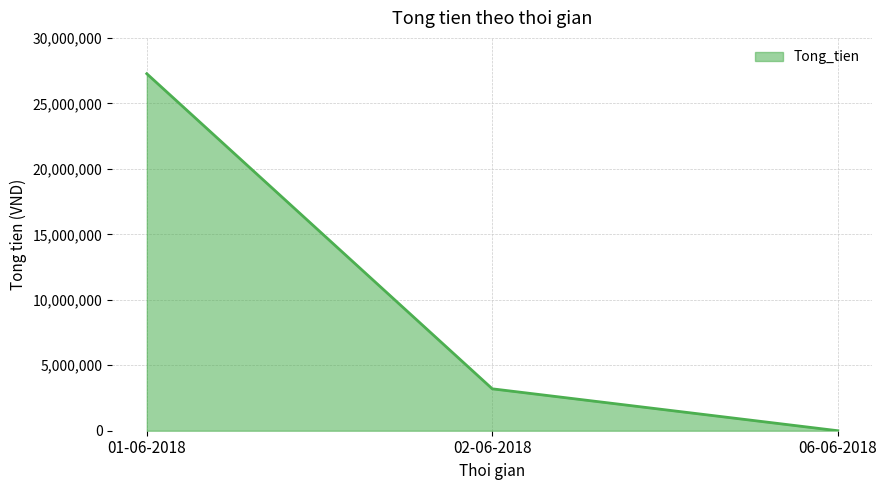

Is it true that the value at 02-06-2018 is 3200000?

True